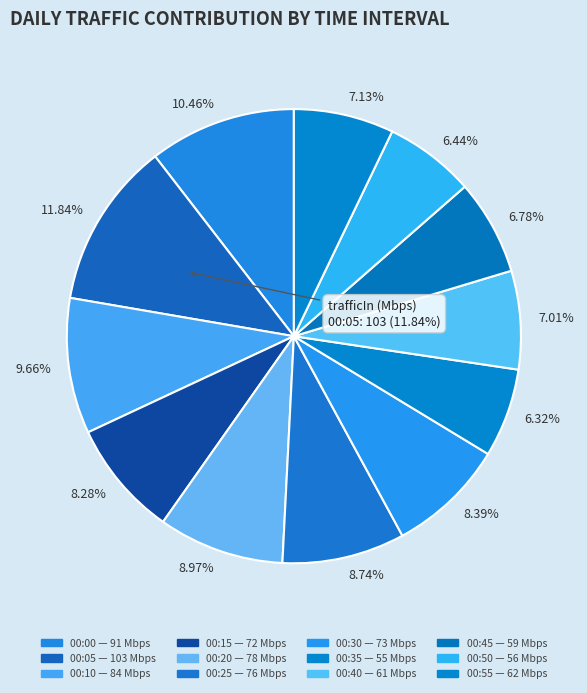

To the nearest percent, what is the difference between the largest and smallest slice percentages?

6%